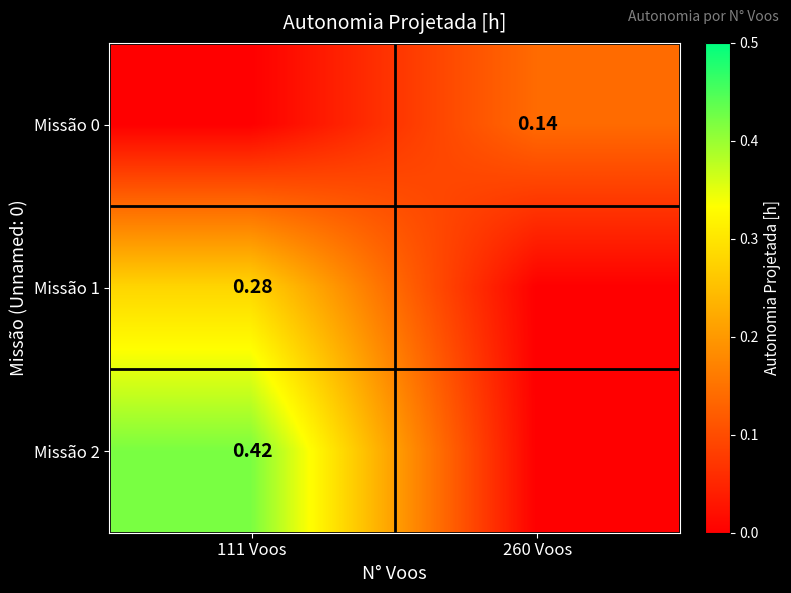

Is the value of Missão 2 at 111 Voos greater than the value of Missão 0 at 260 Voos?

Yes